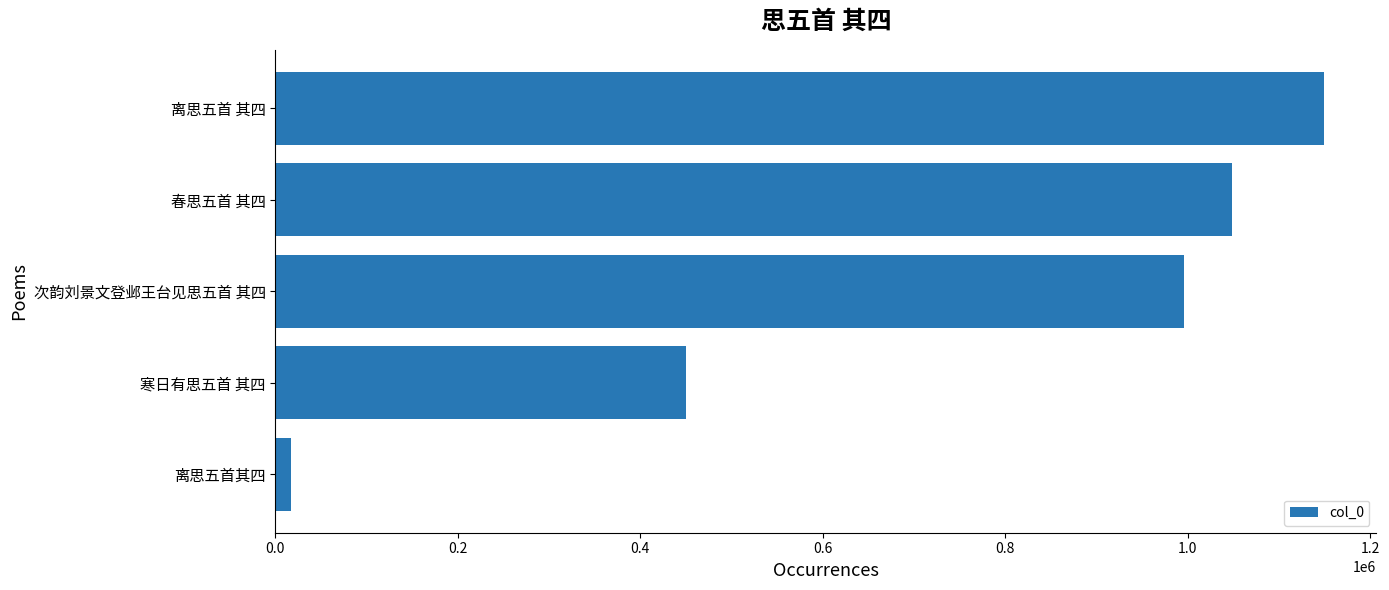

The value at 次韵刘景文登邺王台见思五首 其四 is 594186. True or false?

False